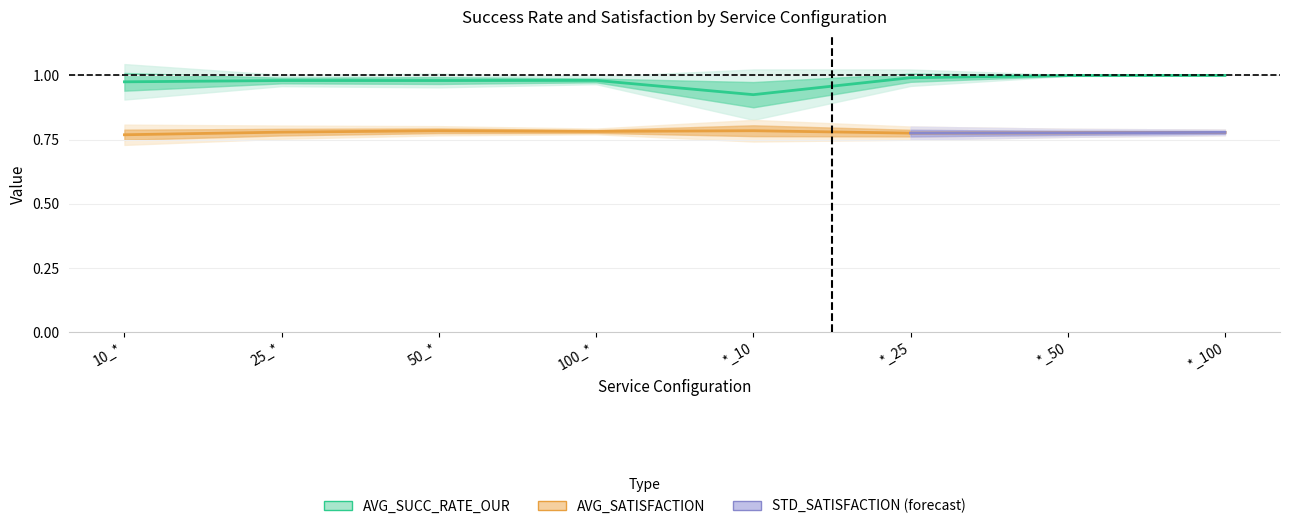

What position from the left is 25_*?

2